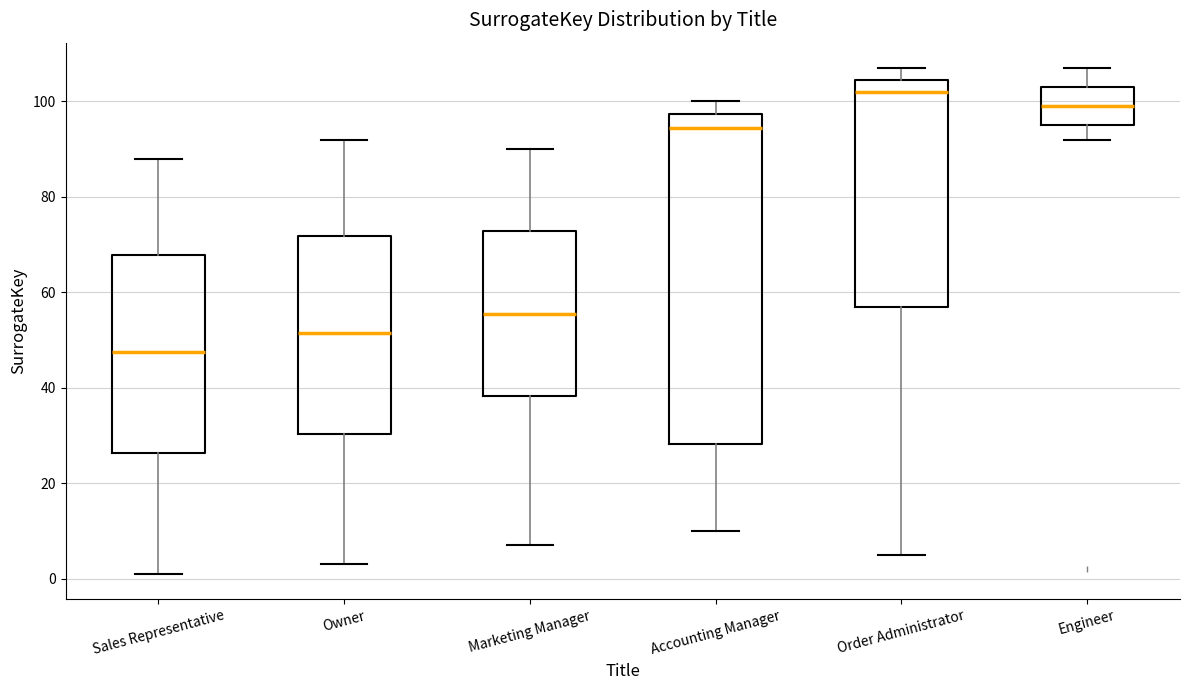

Where is the lower edge of the box for Marketing Manager on the y-axis? The values are not printed on the chart, so give them approximately, as read against the axis.

38